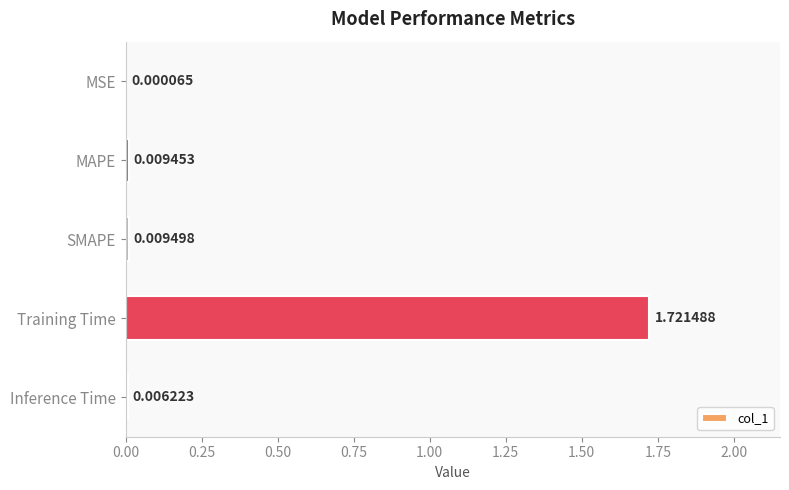

What is the average value?

0.3